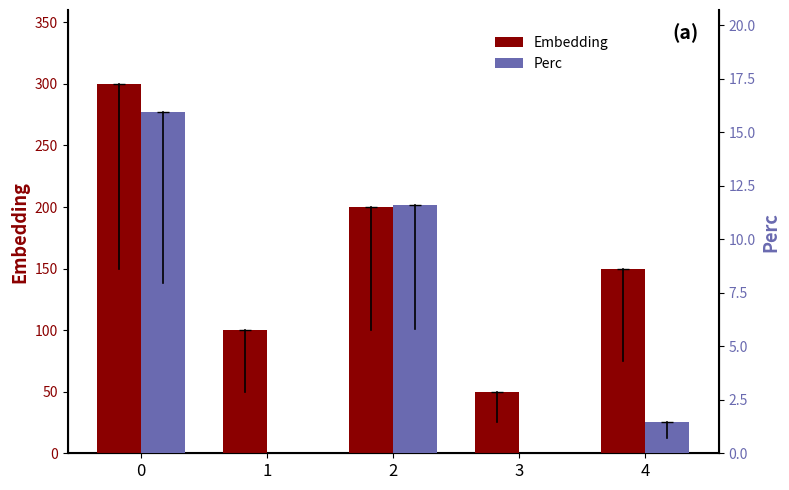

How many data points in Embedding are less than 150?

2